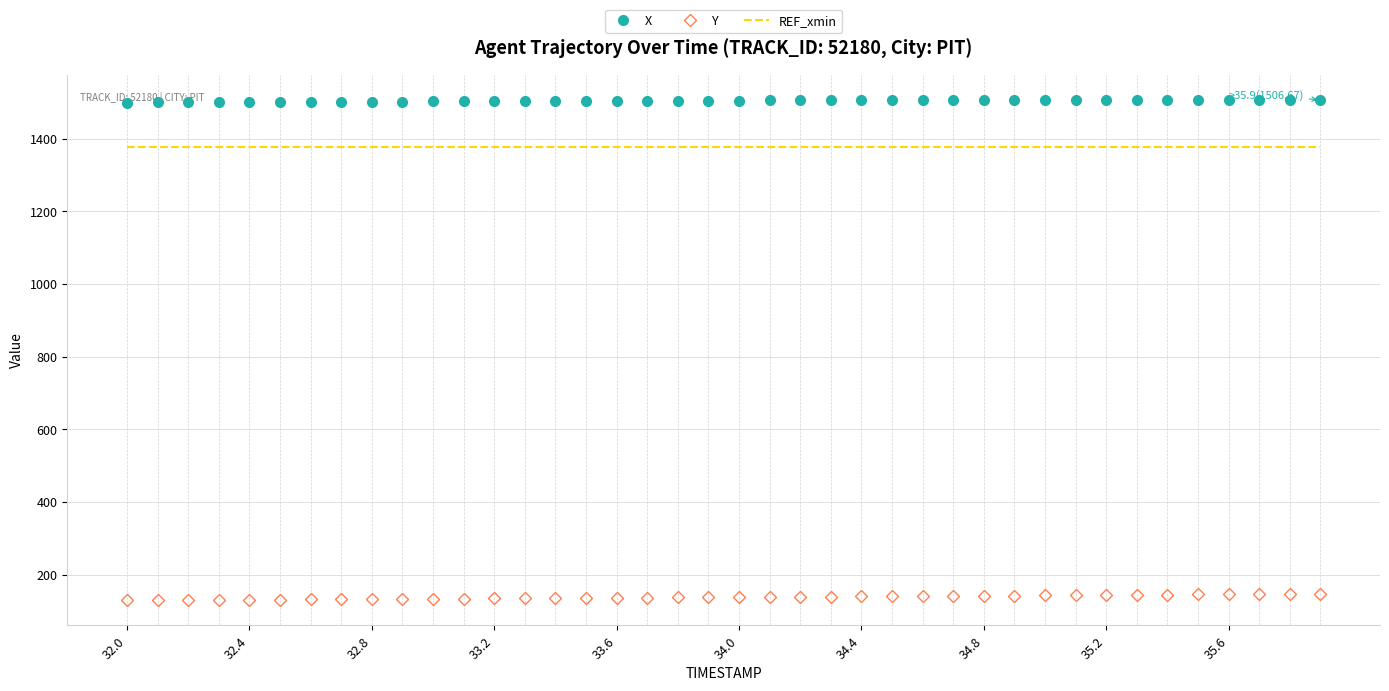

Which series has the largest total across all categories?

X